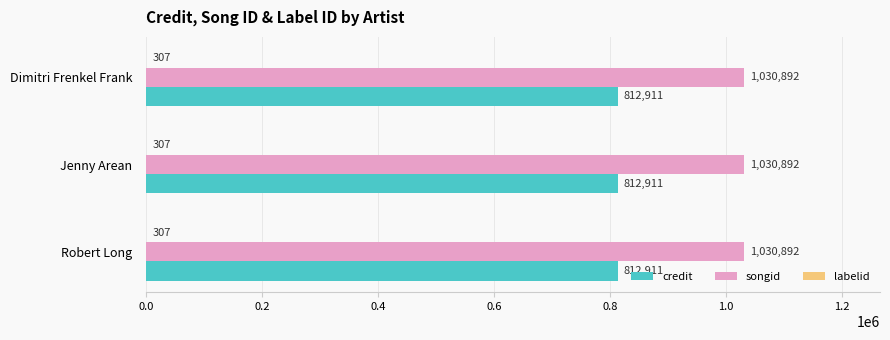

What is the sum of all credit values?

2438733